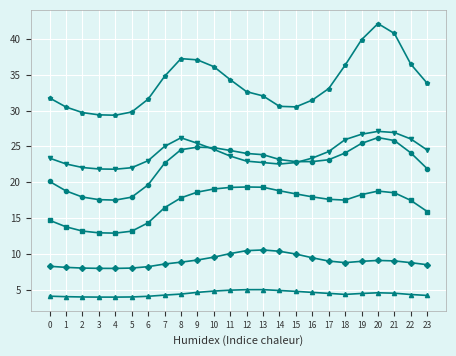

What is the total value across all series at 2?

94.8